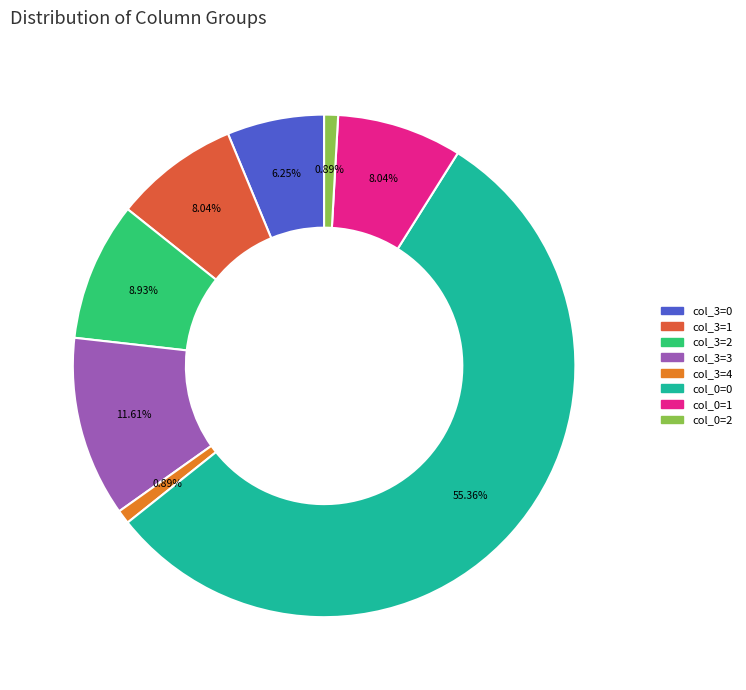

Does any single category account for the majority?

Yes